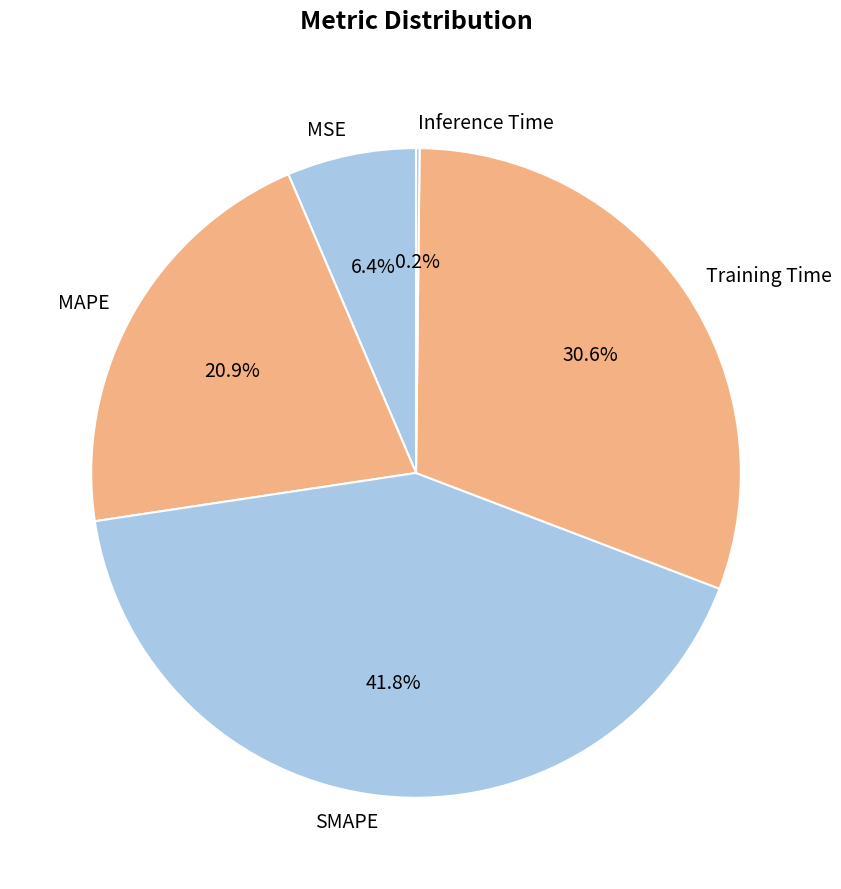

Is MAPE the majority of the pie?

No